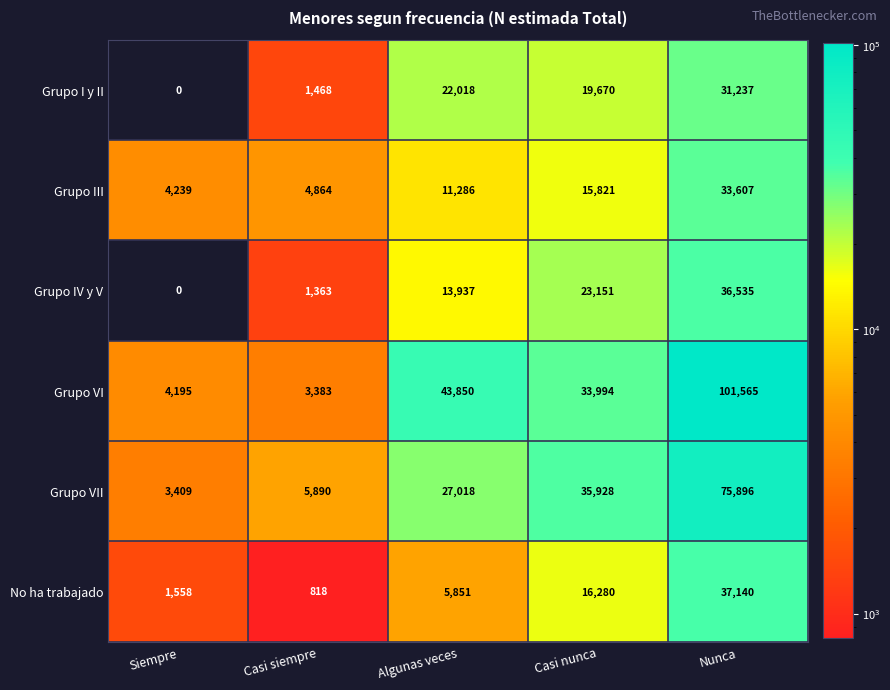

What is the difference between the second highest and minimum values in the No ha trabajado series?

15462